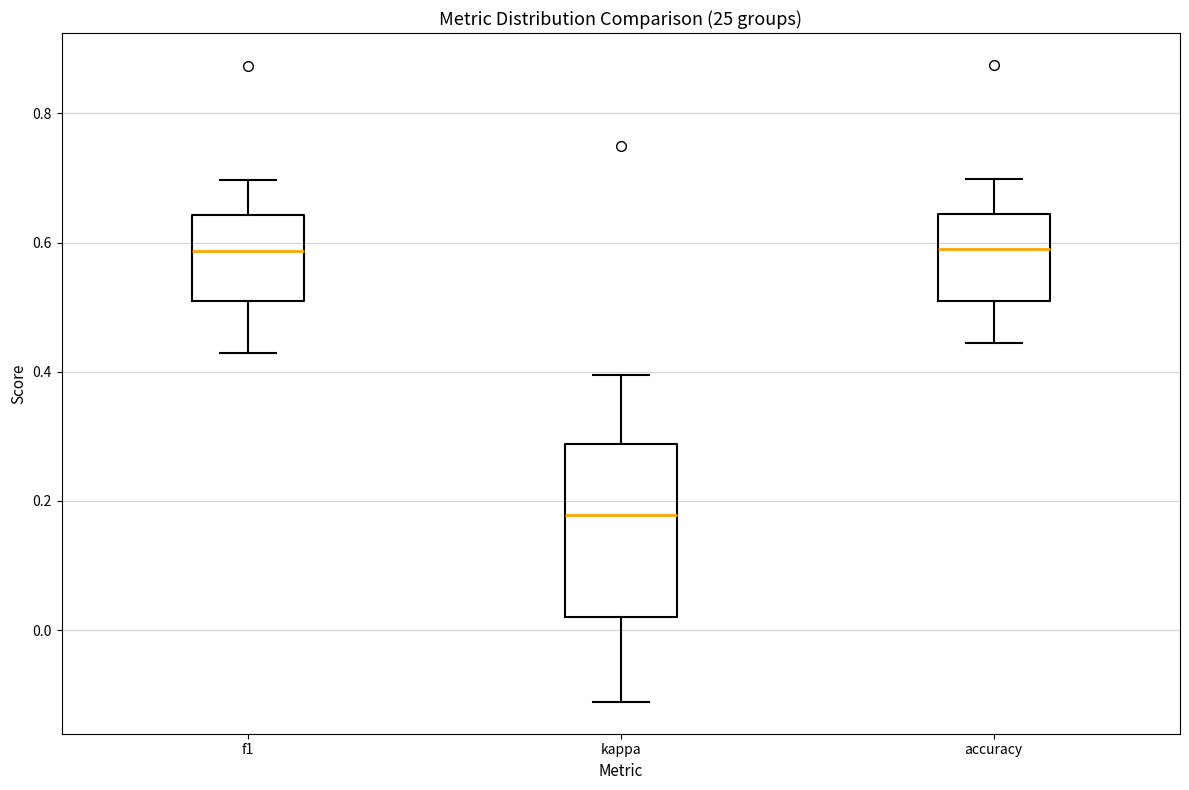

Reading left to right, transcribe this box plot: for each box, give where its median line is, the range the box spans, and where its two whiskers end, as read against the y-axis. The values are not printed on the chart, so give them approximately, as read against the axis.

f1: median 0.58, box 0.52 to 0.64, whiskers 0.42 to 0.70
kappa: median 0.18, box 0.02 to 0.28, whiskers -0.12 to 0.40
accuracy: median 0.60, box 0.52 to 0.64, whiskers 0.44 to 0.70